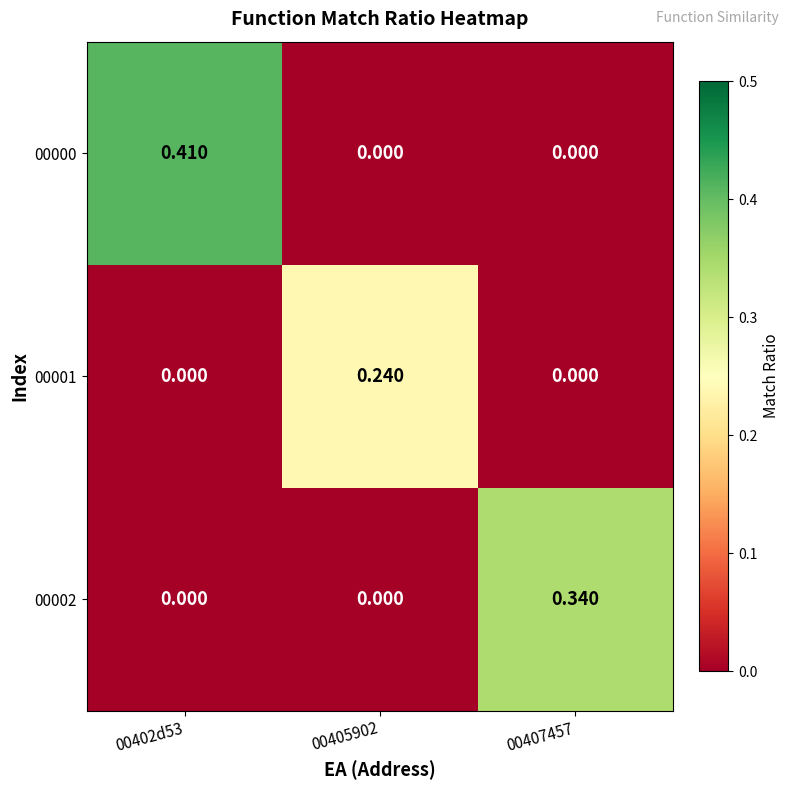

Is the value of 00000 at 00407457 greater than the value of 00002 at 00407457?

No